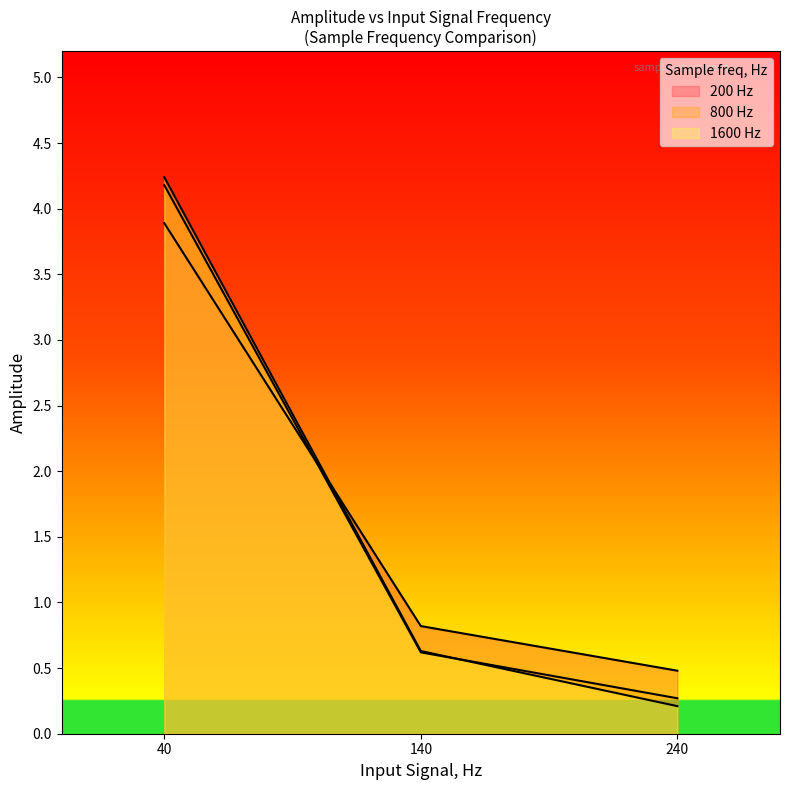

Is the value of 200 Hz at 140 greater than the value of 800 Hz at 140?

Yes